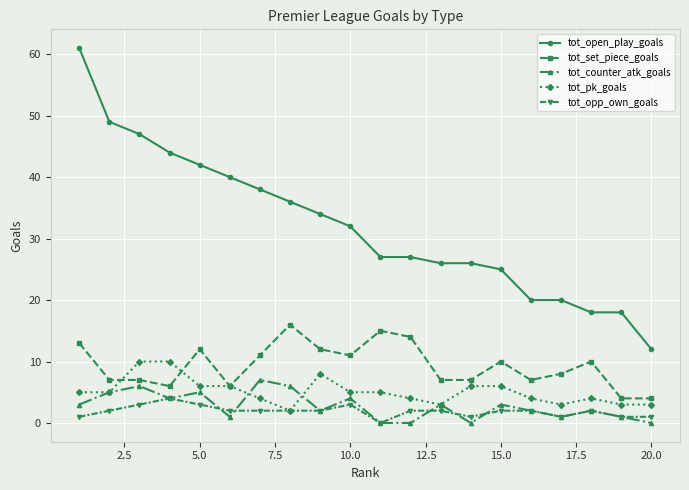

Reading left to right, what are all the values shown in this chart?

tot_open_play_goals: 61	49	47	44	42	40	38	36	34	32	27	27	26	26	25	20	20	18	18	12
tot_set_piece_goals: 13	7	7	6	12	6	11	16	12	11	15	14	7	7	10	7	8	10	4	4
tot_counter_atk_goals: 3	5	6	4	5	1	7	6	2	4	0	0	3	0	3	2	1	2	1	0
tot_pk_goals: 5	5	10	10	6	6	4	2	8	5	5	4	3	6	6	4	3	4	3	3
tot_opp_own_goals: 1	2	3	4	3	2	2	2	2	3	0	2	2	1	2	2	1	2	1	1